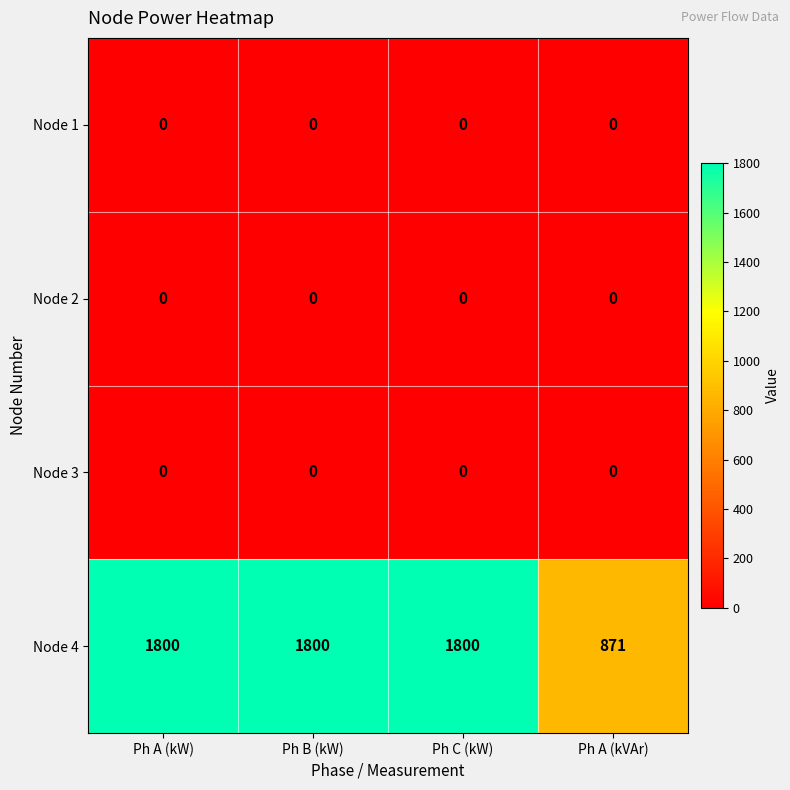

At how many categories does at least one series exceed 764?

4